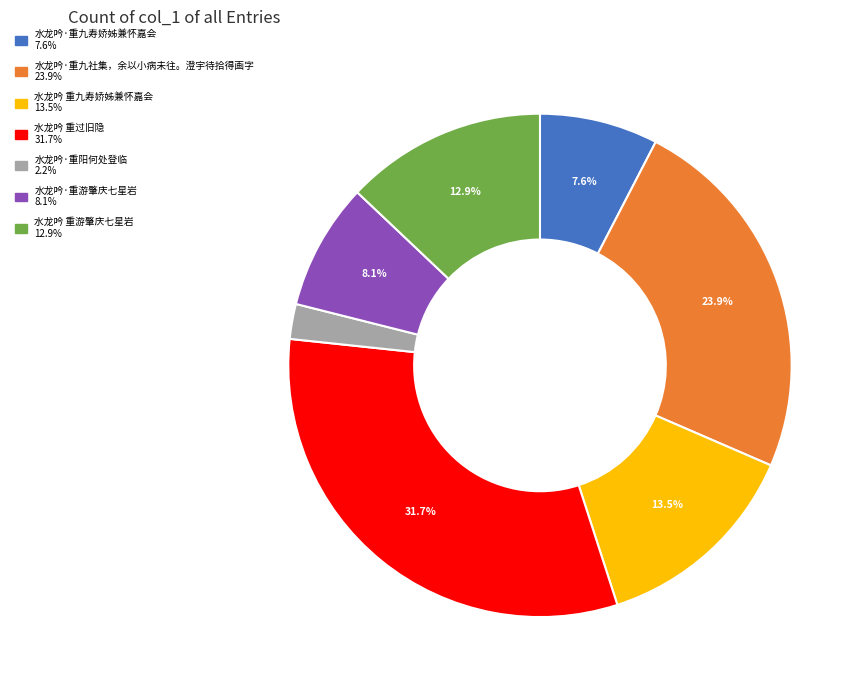

Count the number of slices in the pie.

7